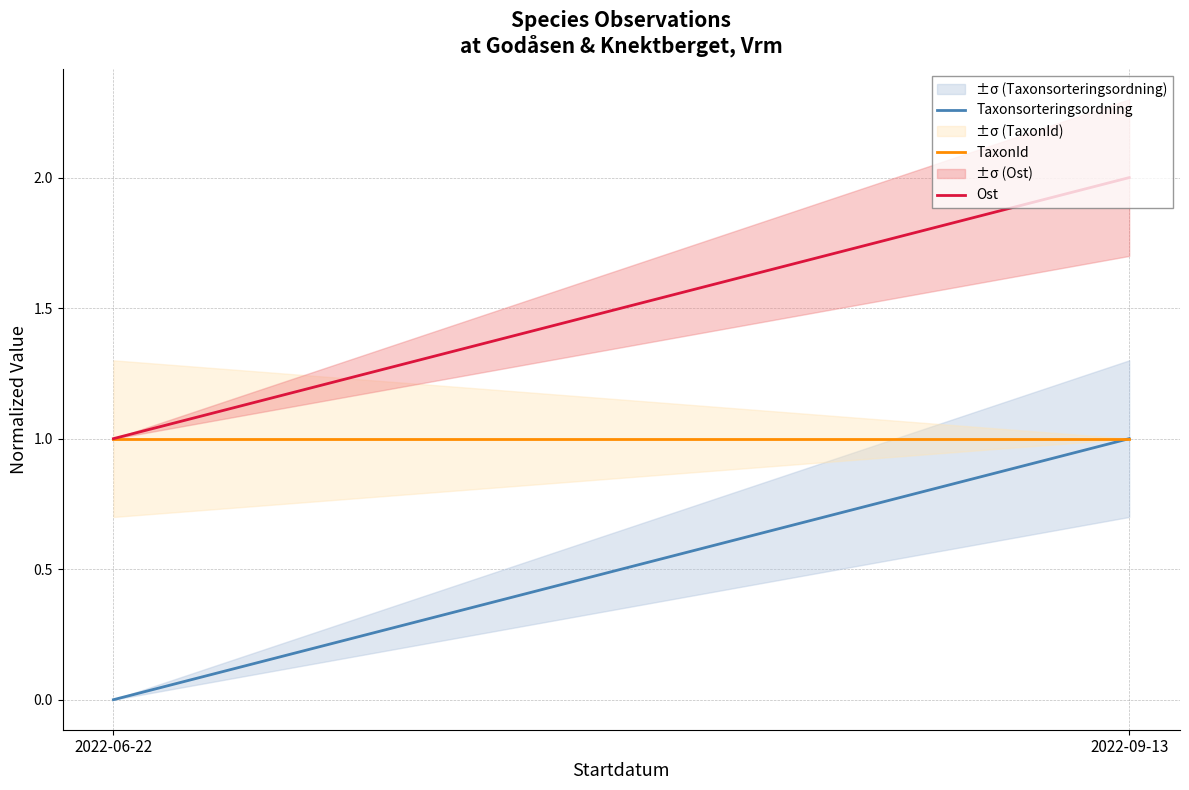

Rank the series by their maximum value, from highest to lowest.

Ost, Taxonsorteringsordning, TaxonId